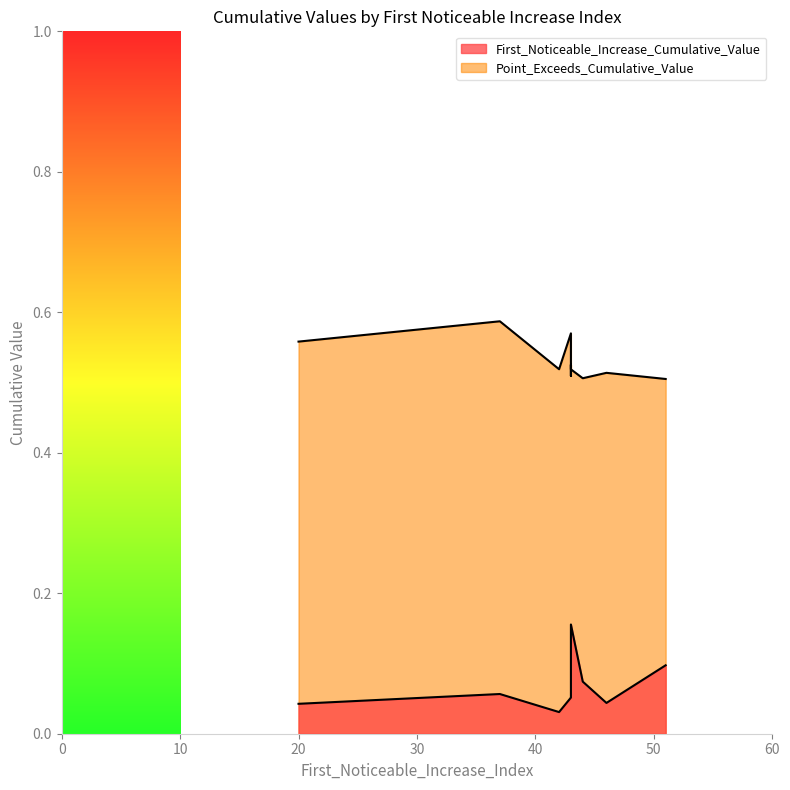

Which series has the largest total across all categories?

Point_Exceeds_Cumulative_Value